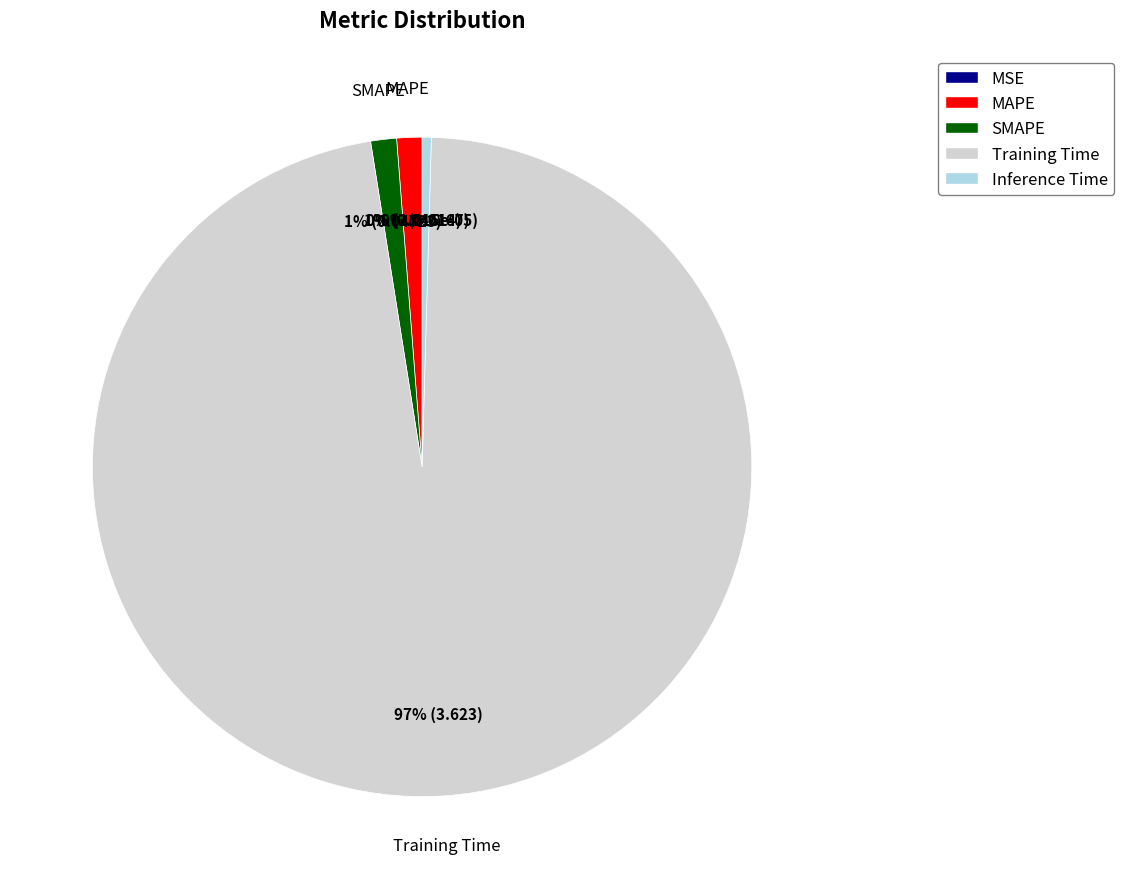

Is there any slice that represents more than half of the pie?

Yes